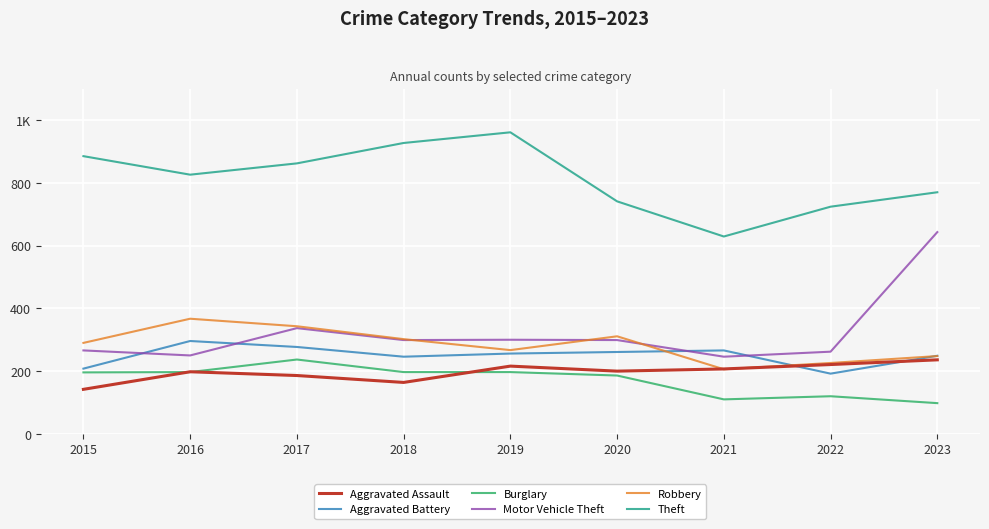

Reading left to right, extract all data points from this chart.

Aggravated Assault: 2015=142	2016=198	2017=186	2018=164	2019=216	2020=200	2021=207	2022=221	2023=236
Aggravated Battery: 2015=208	2016=296	2017=277	2018=246	2019=256	2020=261	2021=266	2022=192	2023=249
Burglary: 2015=196	2016=197	2017=237	2018=197	2019=197	2020=186	2021=110	2022=120	2023=98
Motor Vehicle Theft: 2015=266	2016=250	2017=337	2018=299	2019=300	2020=299	2021=246	2022=262	2023=643
Robbery: 2015=290	2016=367	2017=343	2018=302	2019=267	2020=311	2021=206	2022=226	2023=248
Theft: 2015=885	2016=826	2017=862	2018=927	2019=961	2020=741	2021=629	2022=724	2023=770